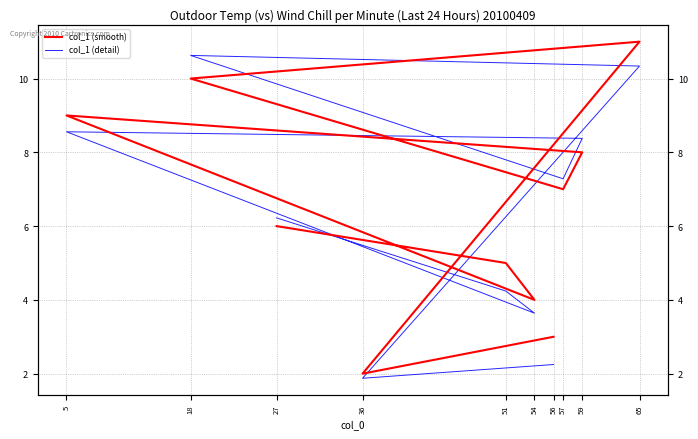

True or false: col_1 (smooth) has a value of 2.8 at 36.

False